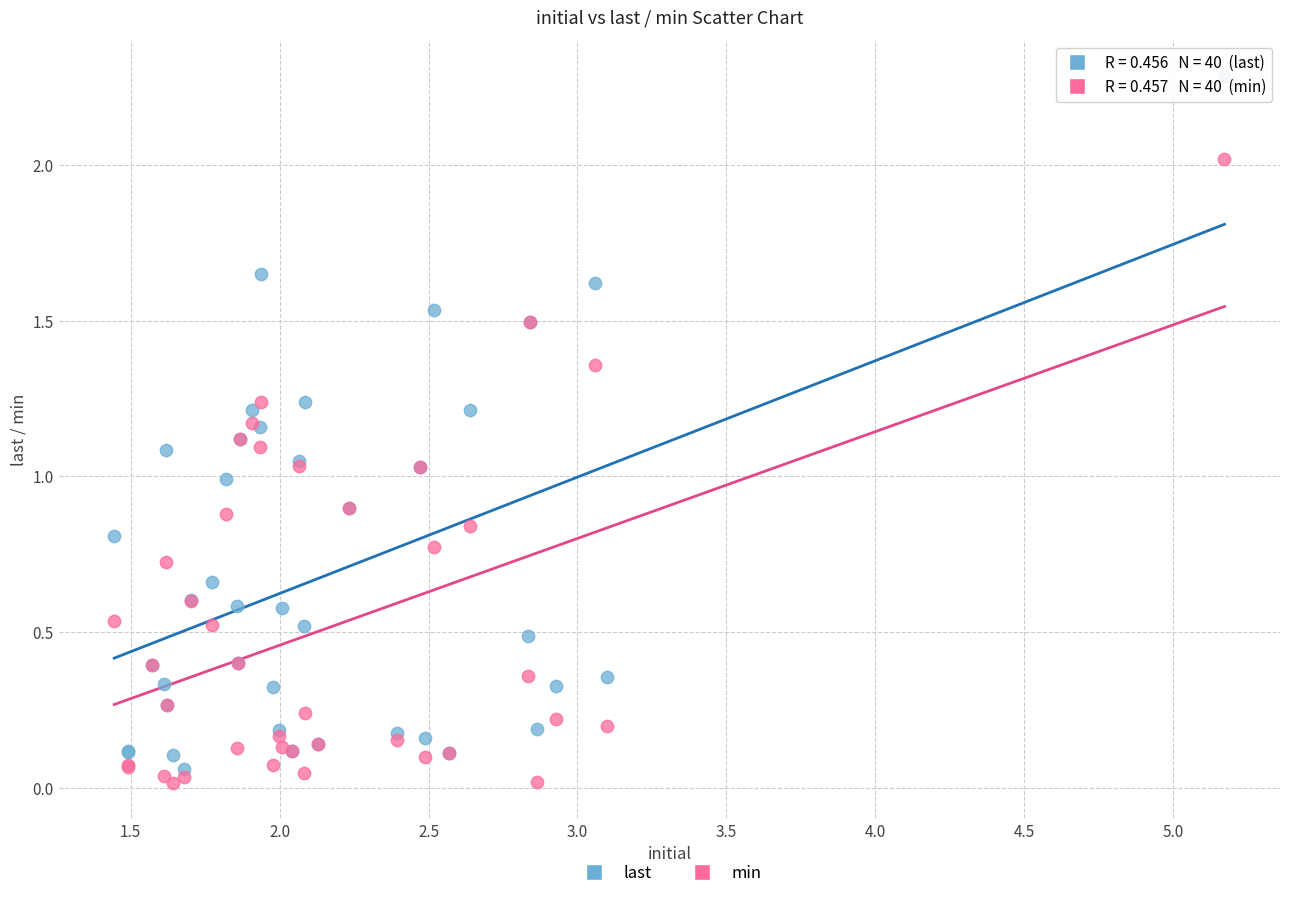

Which series reaches the maximum Y coordinate?

last